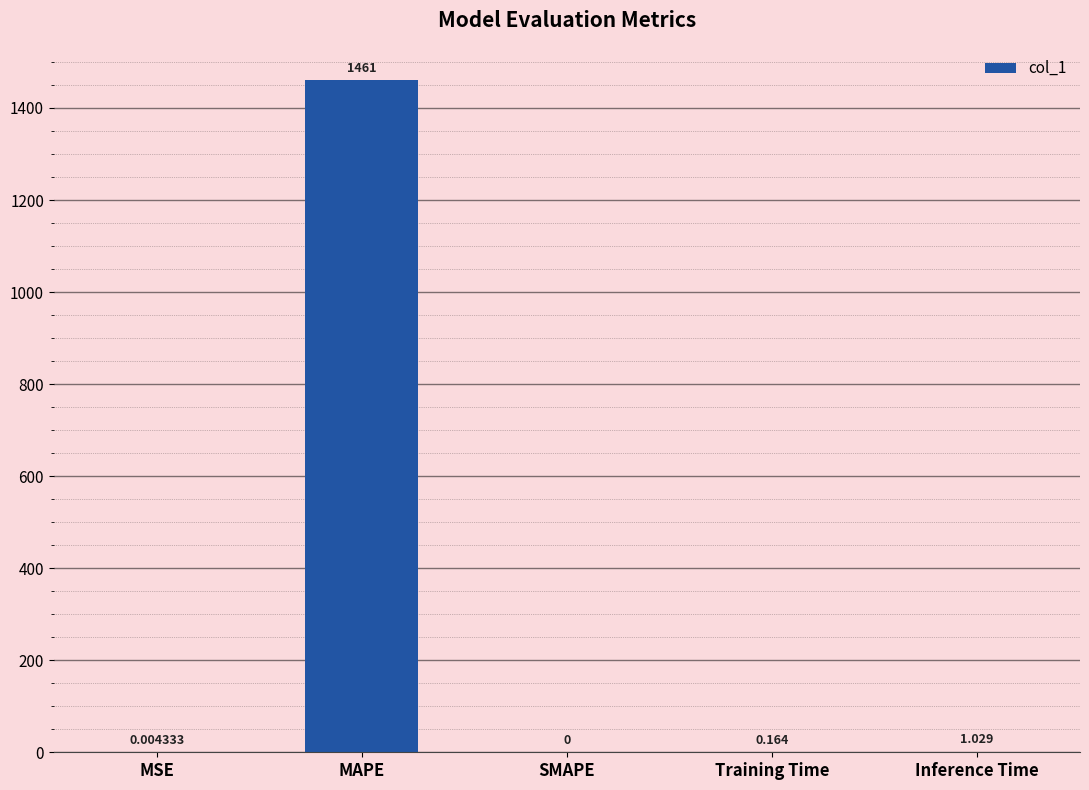

At which label is the value closest to 730?

Inference Time